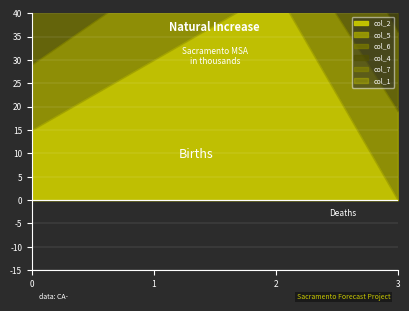

What is the sum of the col_6 values at 1 and 0?

33